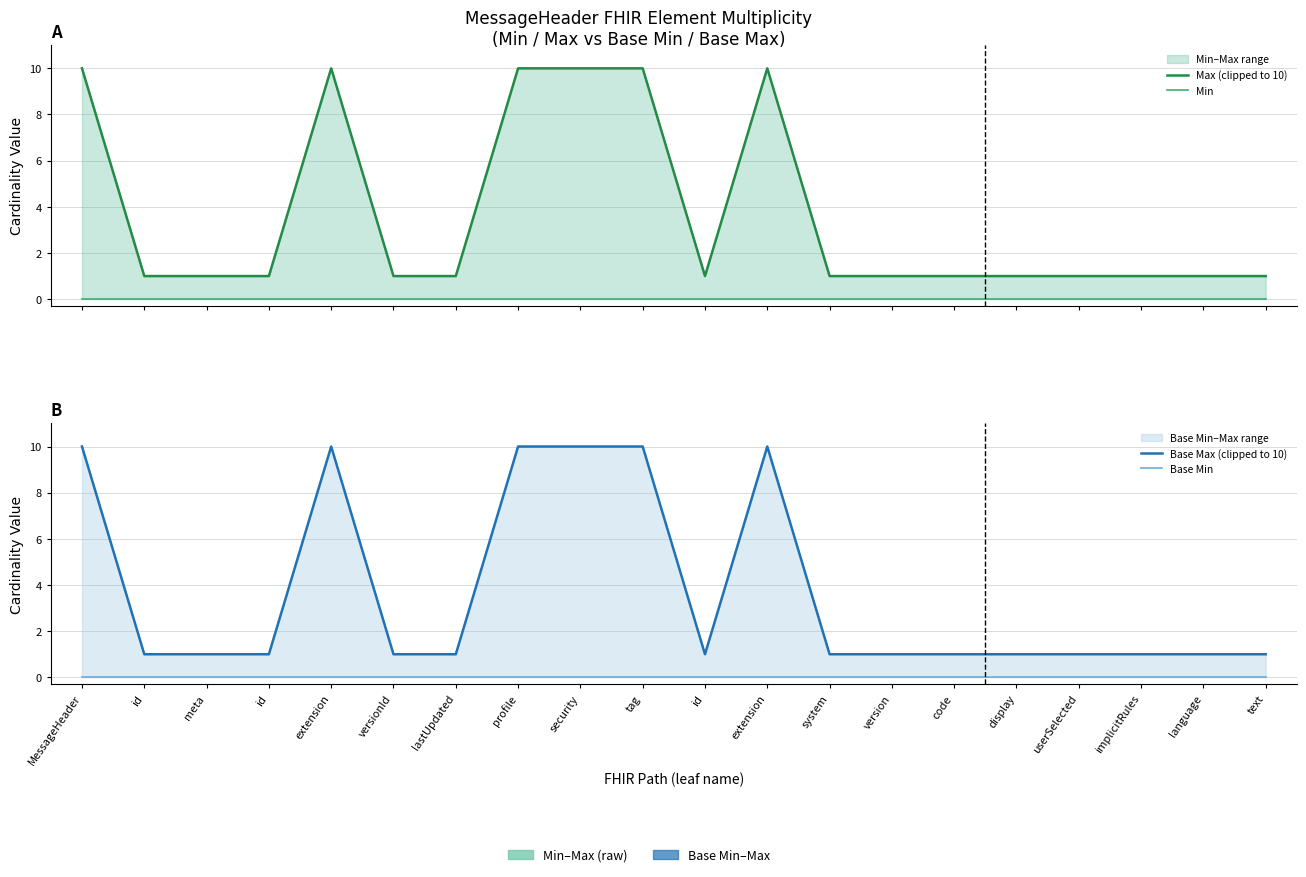

Where is the first local maximum for Base Max (clipped to 10)?

extension